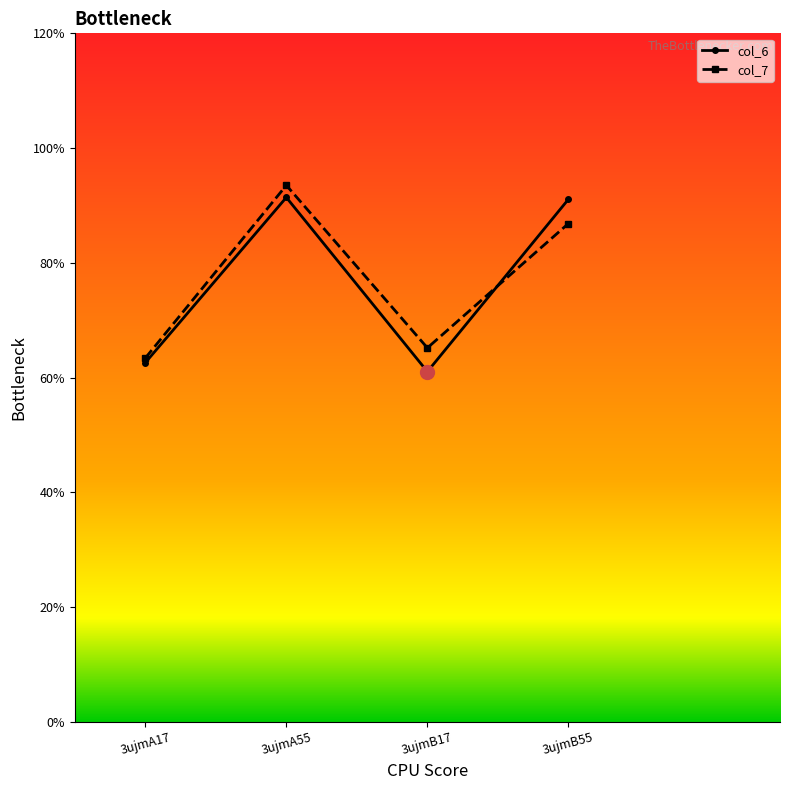

Between which two adjacent categories do col_6 and col_7 first intersect?

3ujmB17 and 3ujmB55